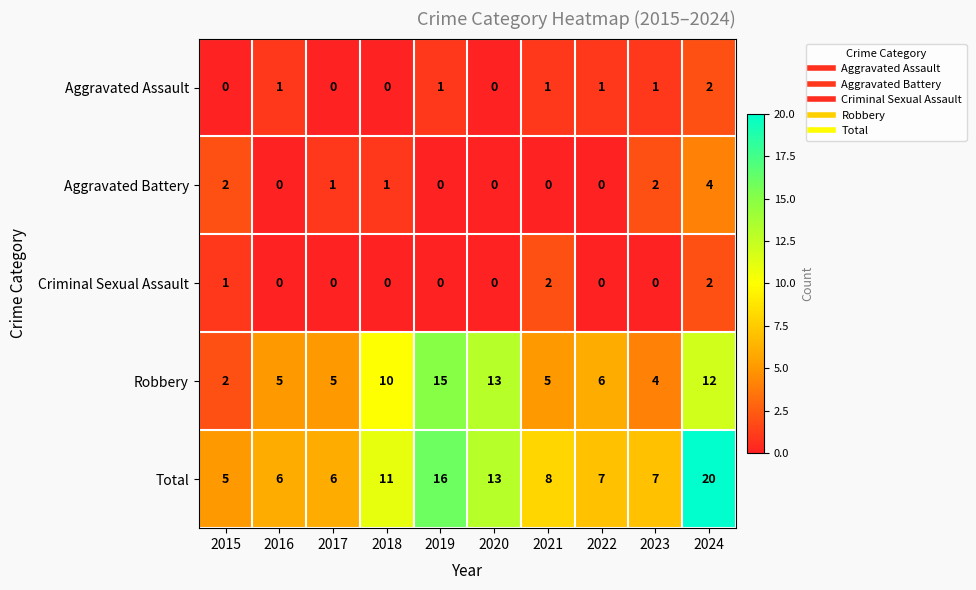

At how many categories does at least one series exceed 15?

2